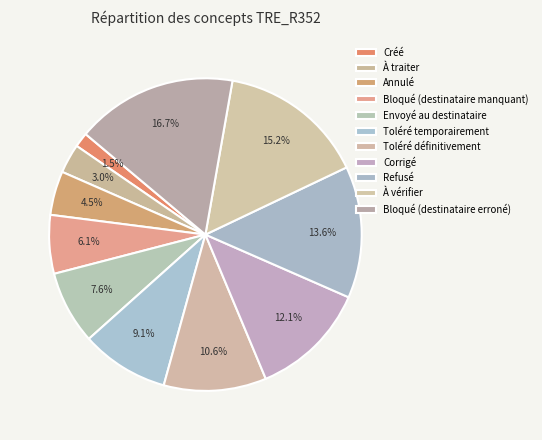

To the nearest percent, what is the average slice percentage?

9%